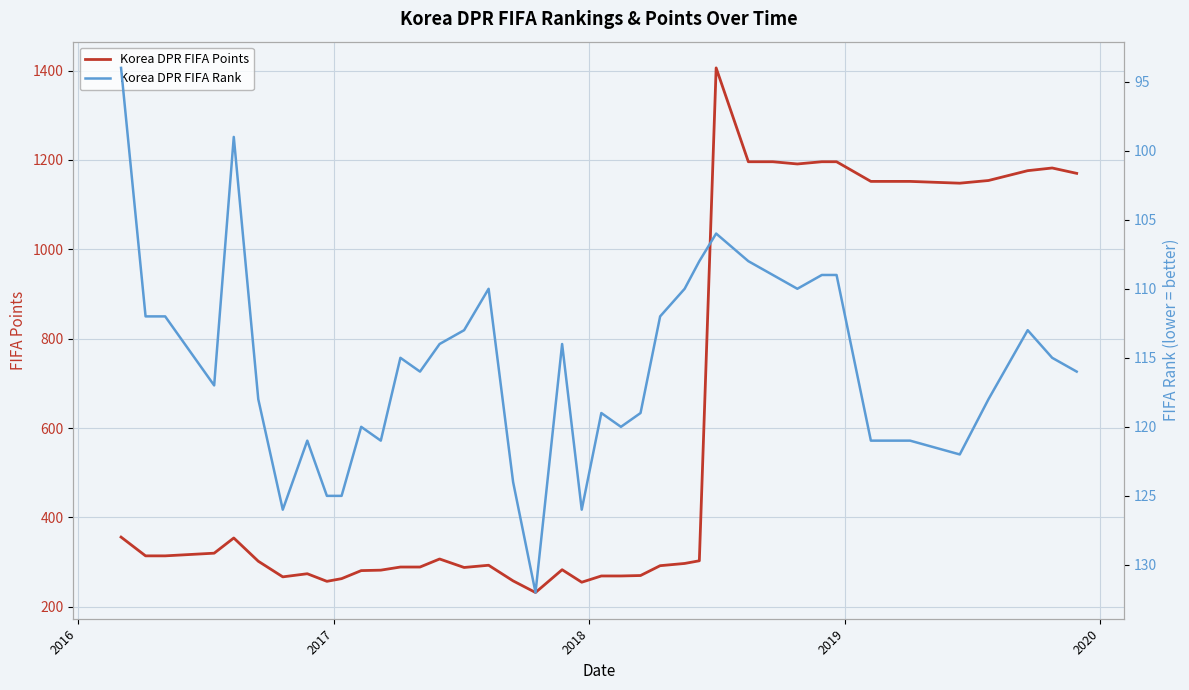

What is the difference between the maximum and minimum values in the Korea DPR FIFA Rank series?

38